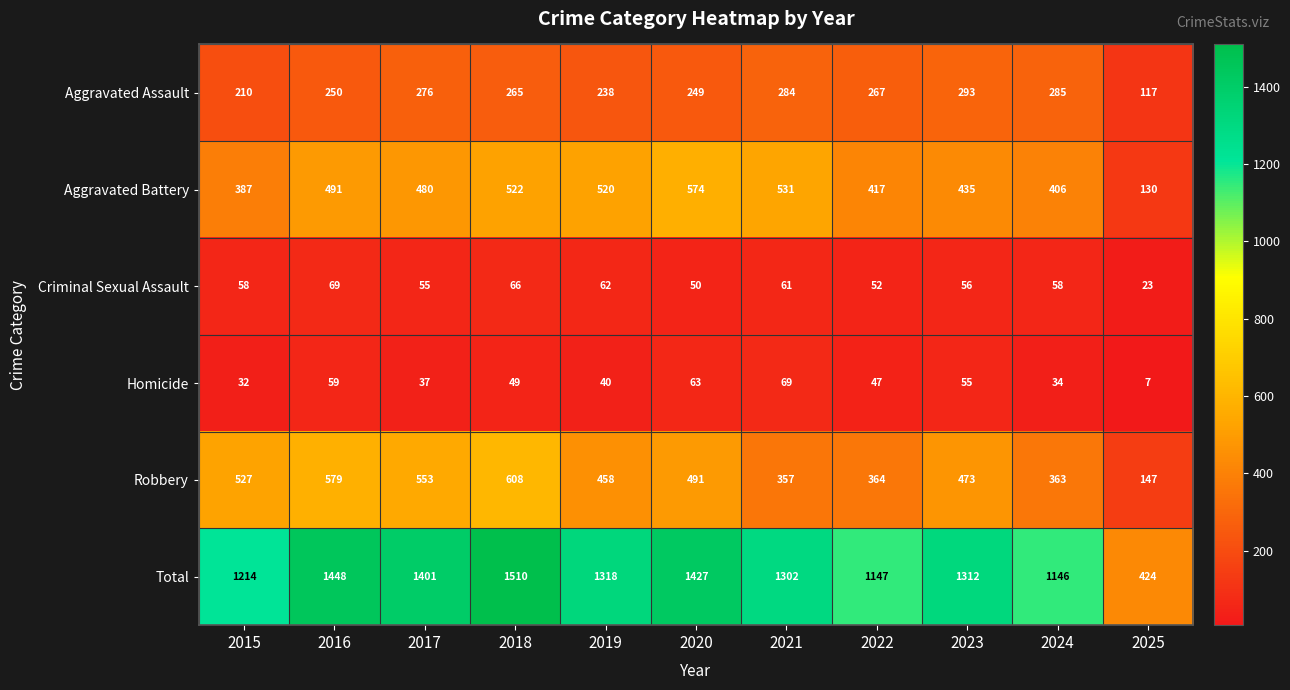

What is the average value of the Robbery series?

447